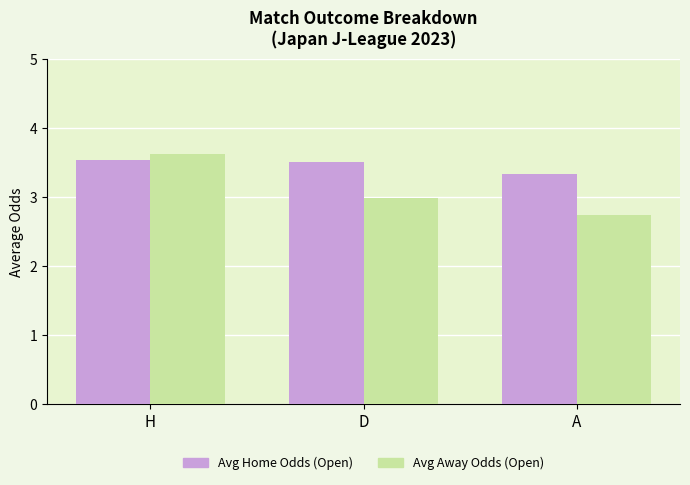

The value of Avg Away Odds (Open) at D is 3.9. True or false?

False